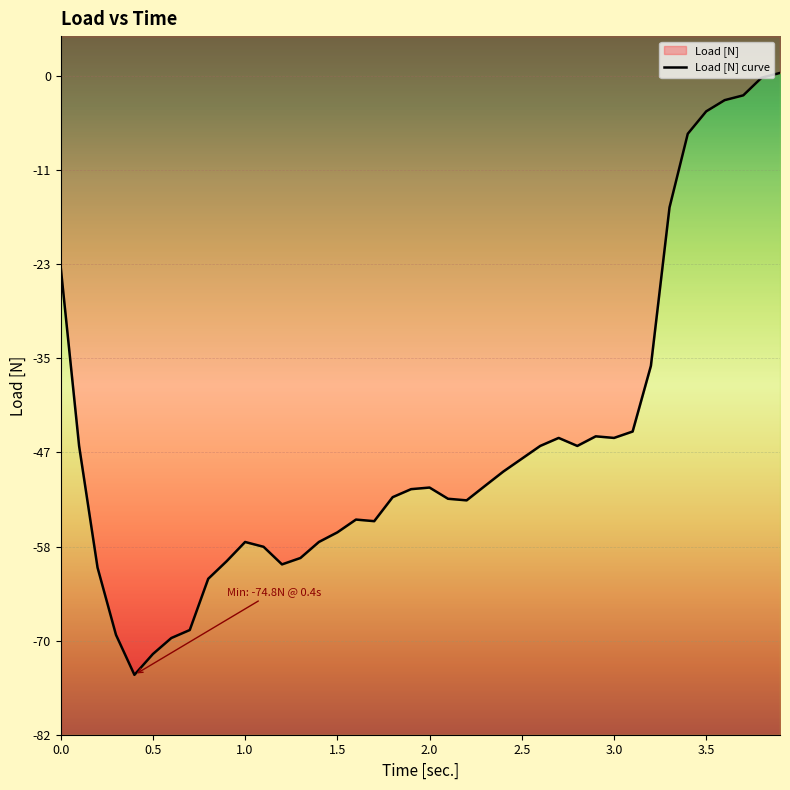

At which category does the data reach its first local peak?

1.0